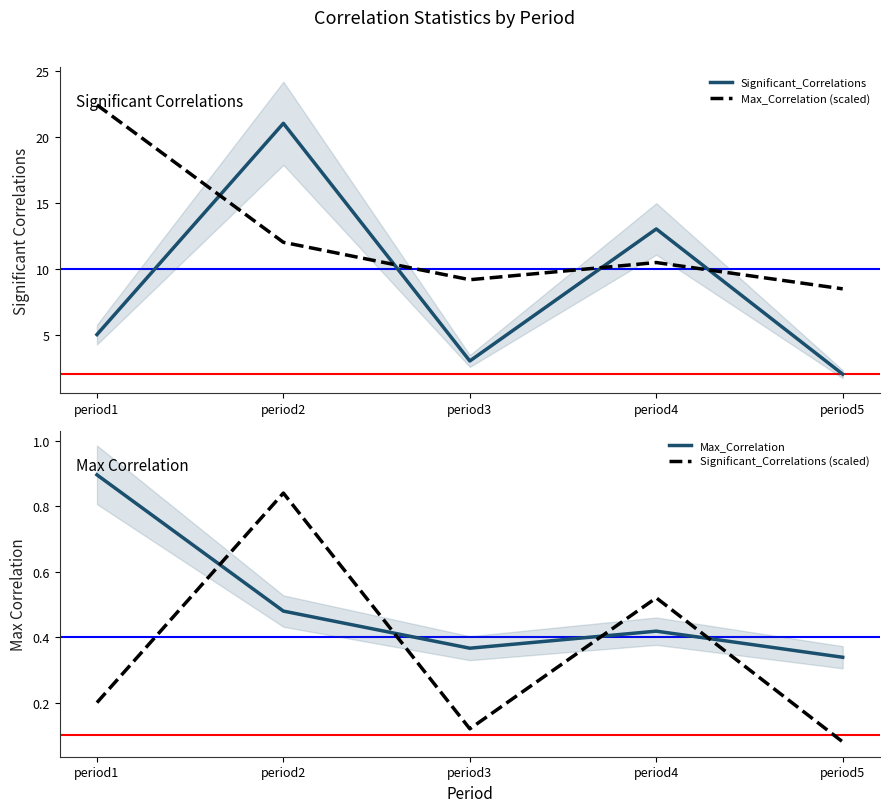

Between period2 and period3, which is larger?

period2